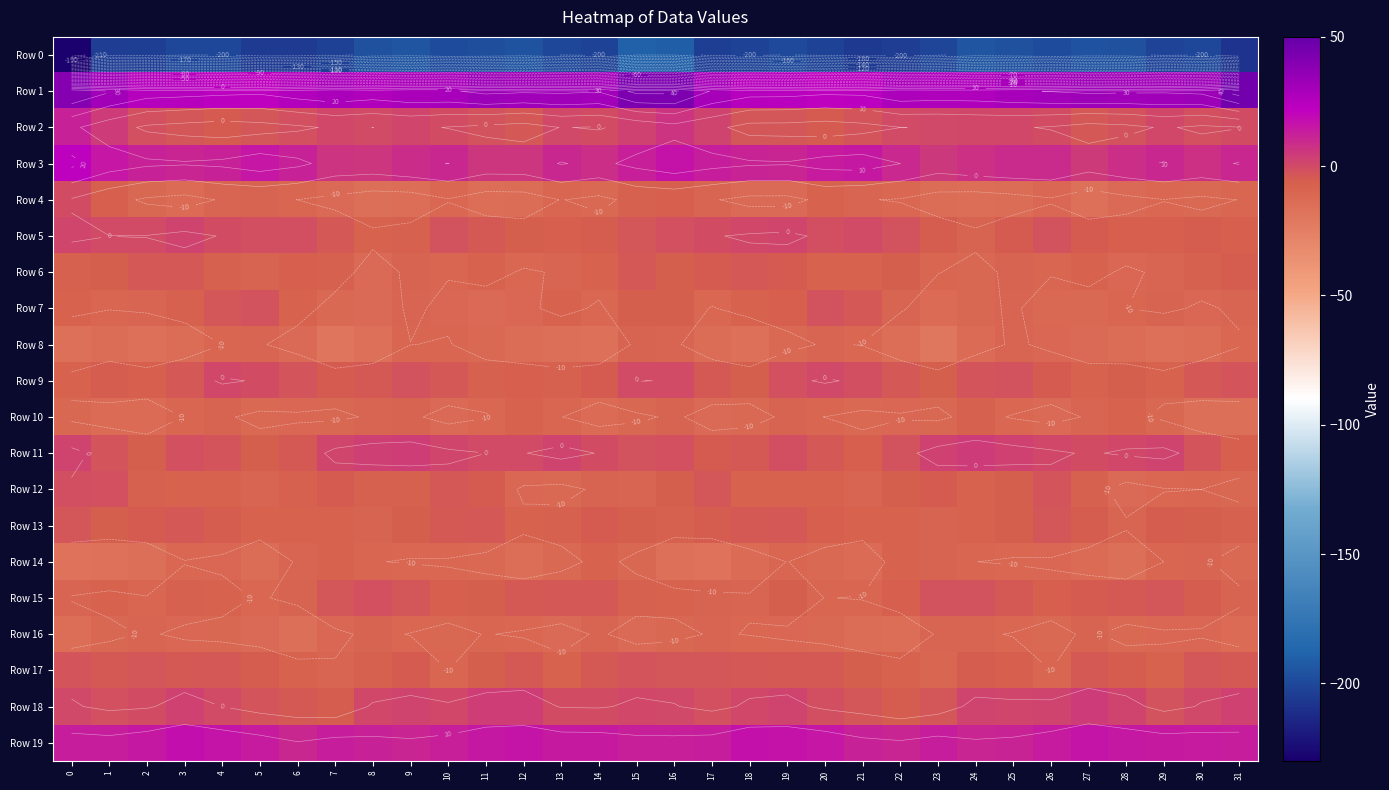

At which label does Row 16 reach its minimum?

6